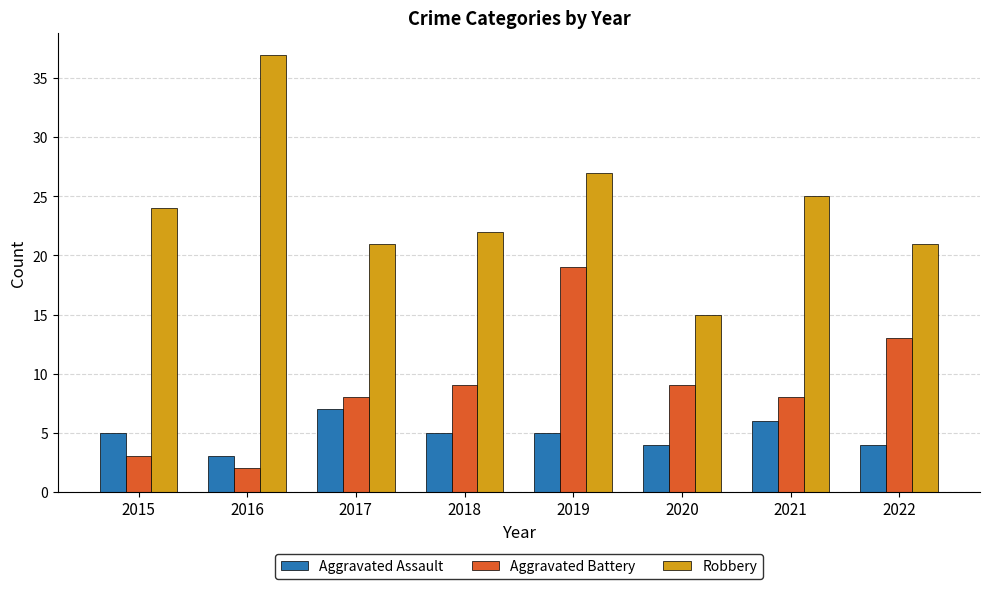

Is the value of Aggravated Battery at 2015 greater than the value of Robbery at 2016?

No